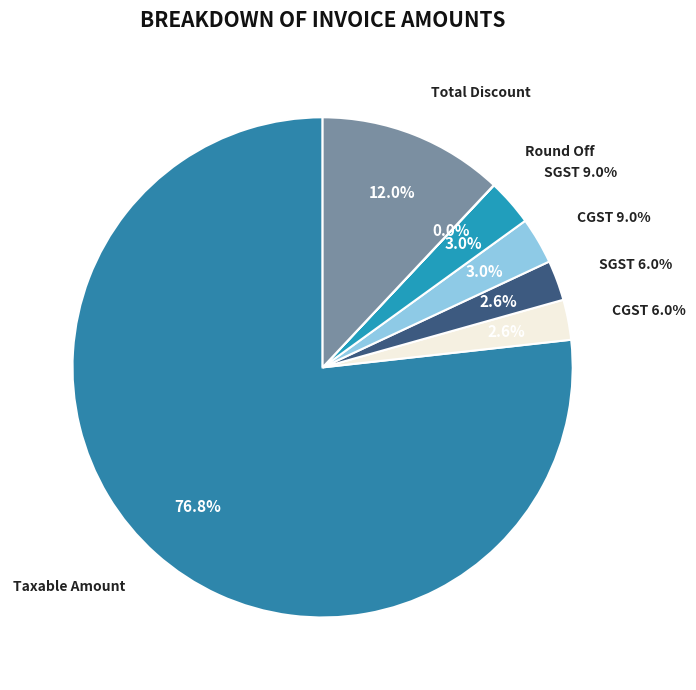

Which slice is the largest?

Taxable Amount